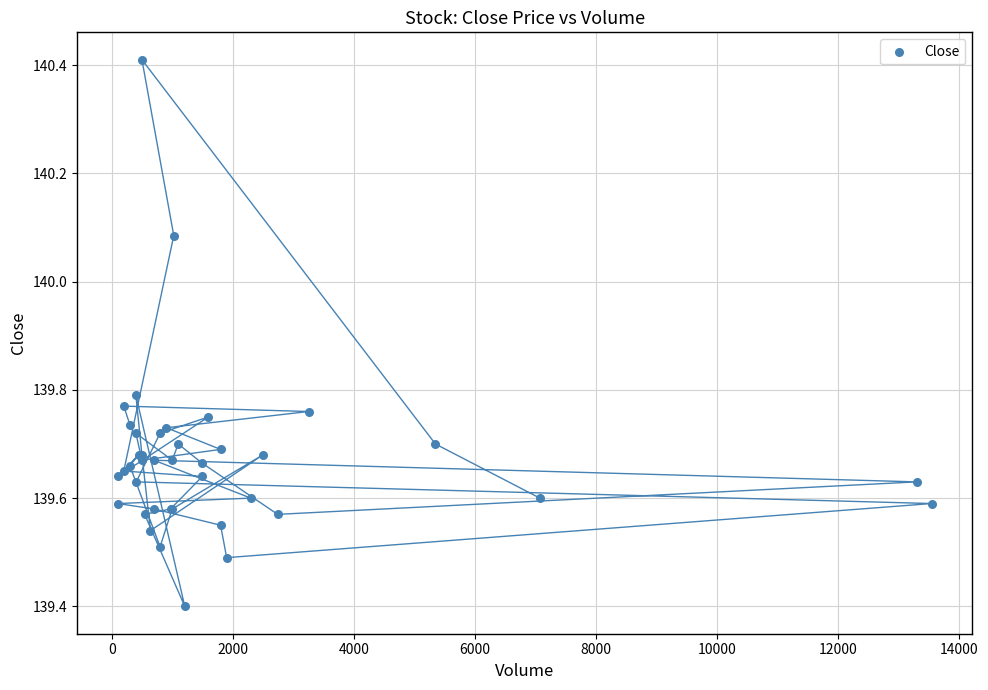

What Y value in the scatter plot is closest to 139?

139.4